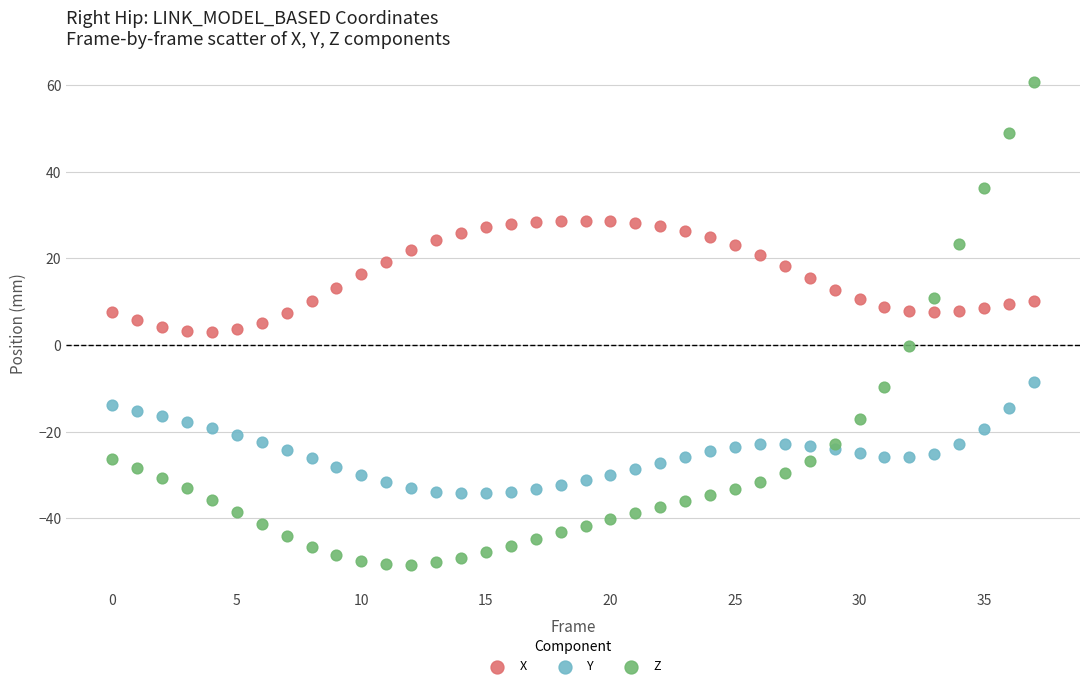

What are all the series names shown in the legend?

X, Y, Z